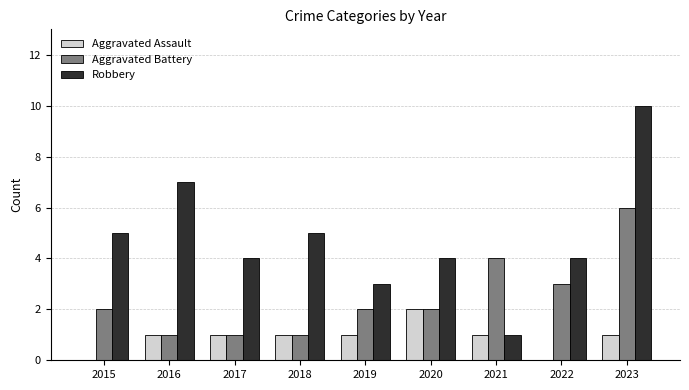

What is the highest value of the Robbery series?

10